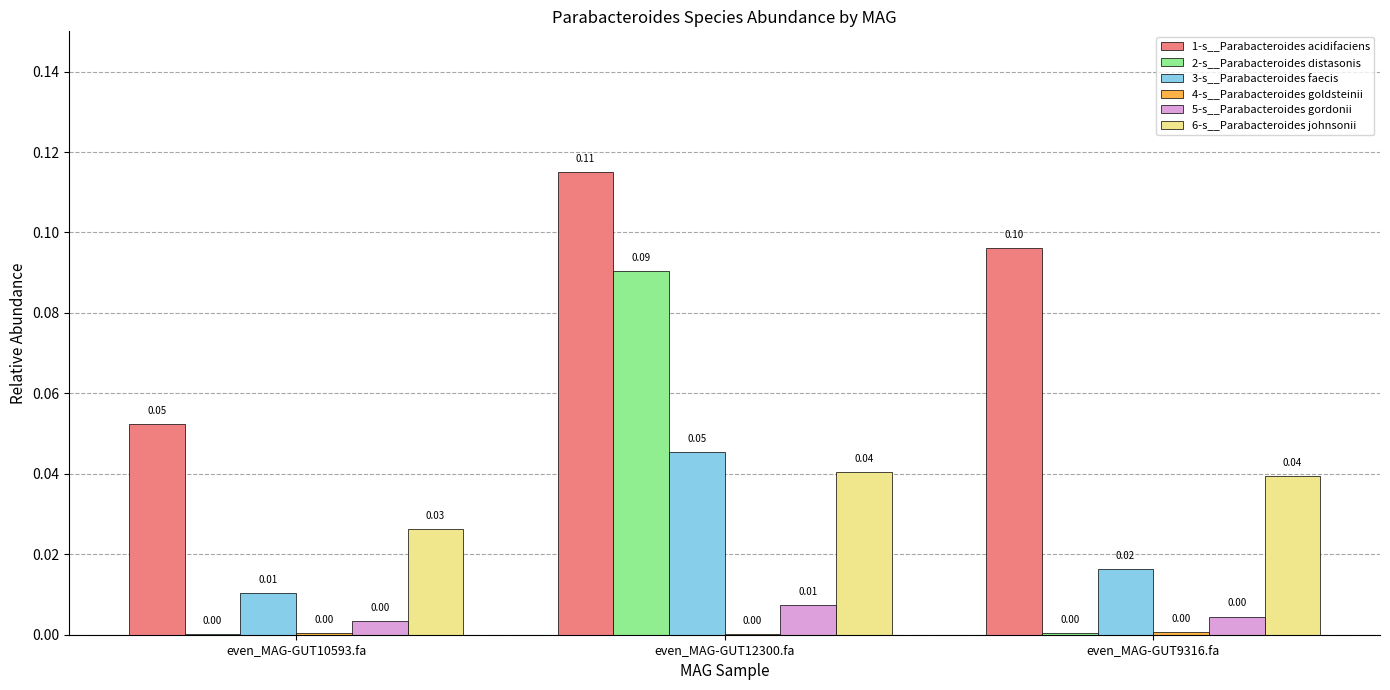

Is the value of 6-s__Parabacteroides johnsonii at even_MAG-GUT10593.fa greater than the value of 2-s__Parabacteroides distasonis at even_MAG-GUT9316.fa?

Yes